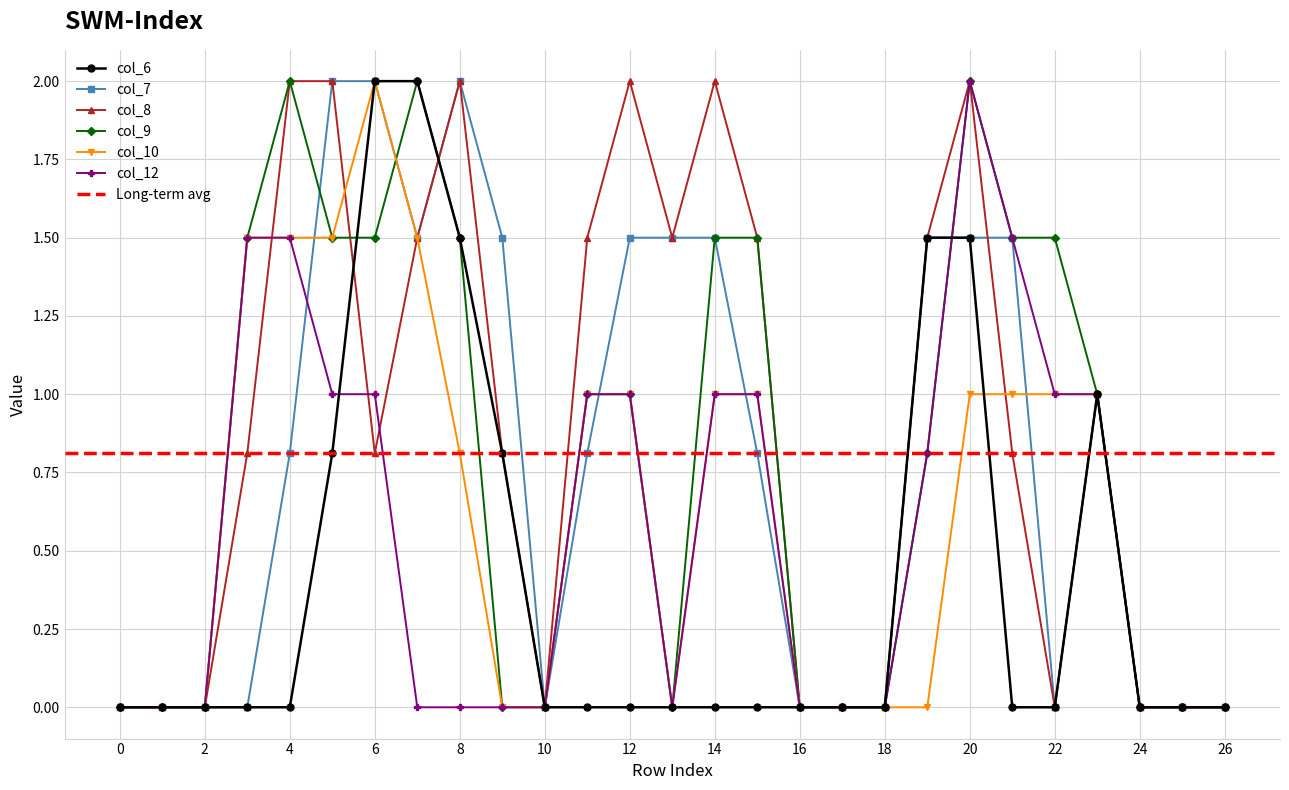

The col_6 series shows 0.0 at 0. True or false?

True